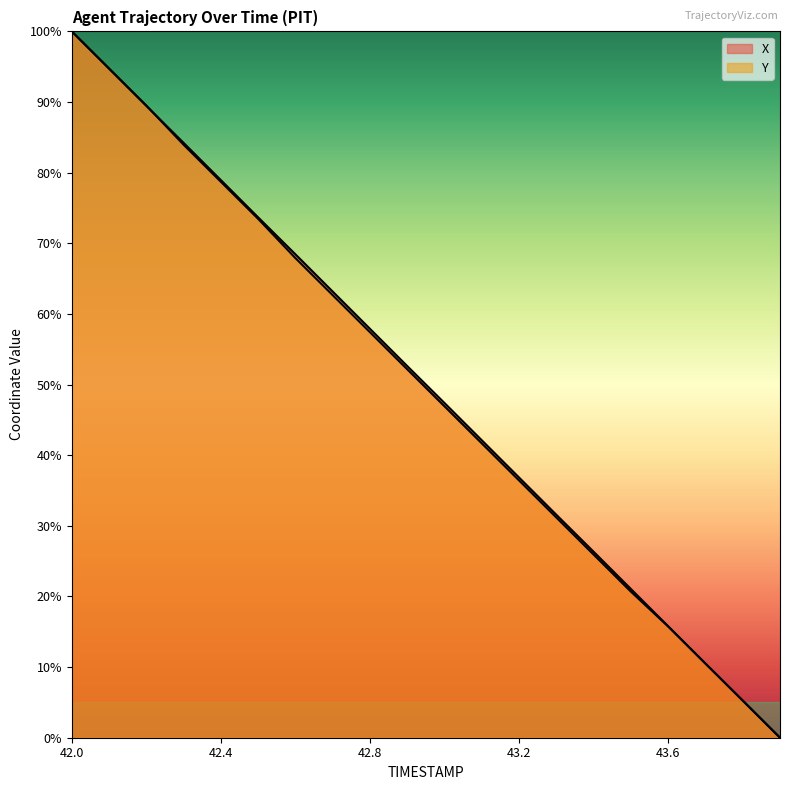

What is the label of the 16th point from the left?

43.5